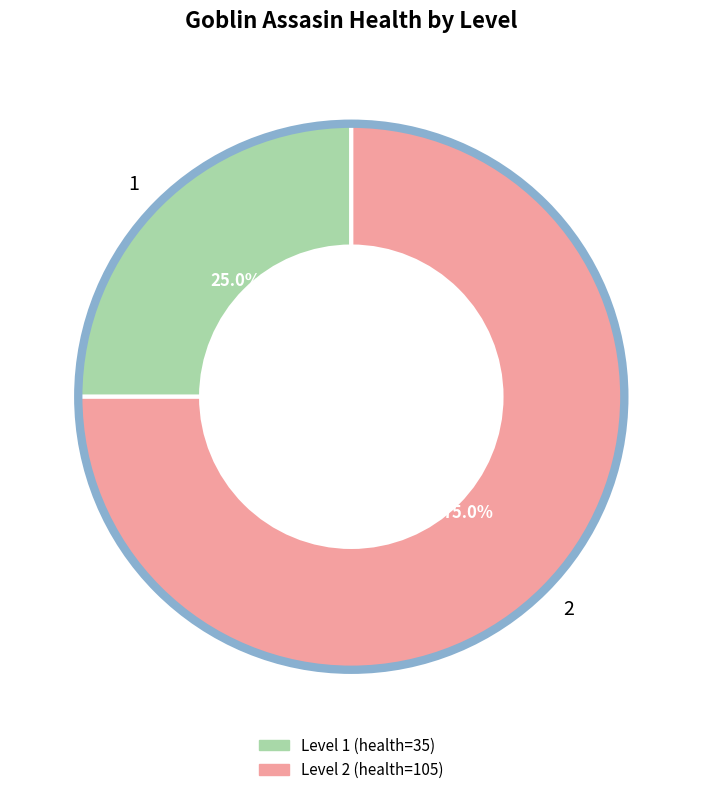

To the nearest percent, what is the combined percentage of 1 and 2?

100%